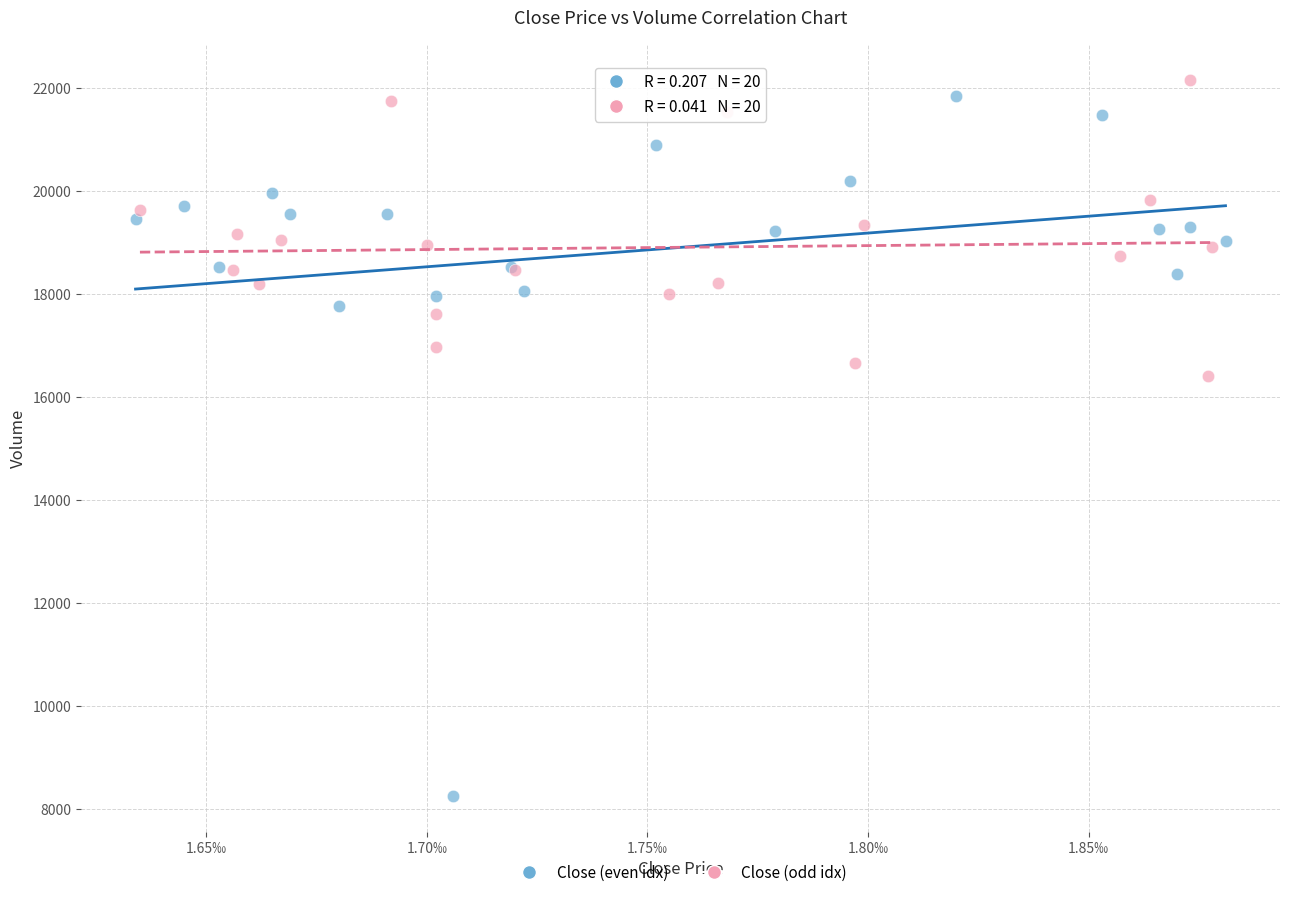

What are all the series names shown in the legend?

Close (even idx), Close (odd idx)